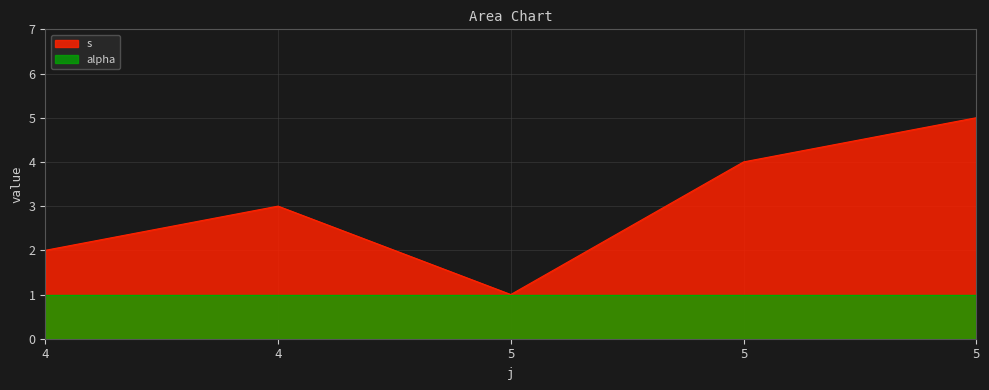

List the labels in order of value, largest first.

5, 5, 4, 4, 5